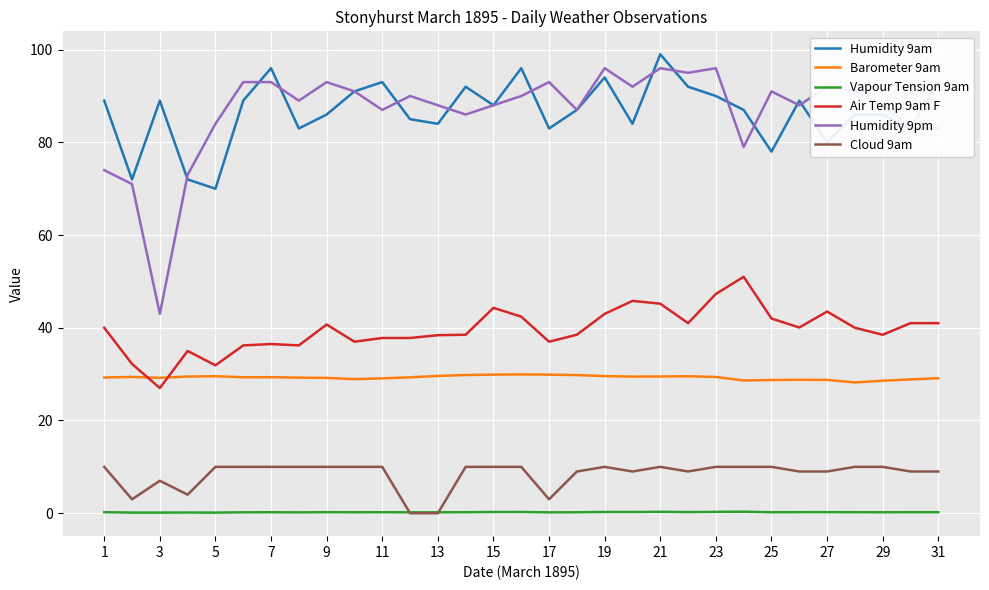

True or false: Cloud 9am and Humidity 9pm intersect in this chart.

False